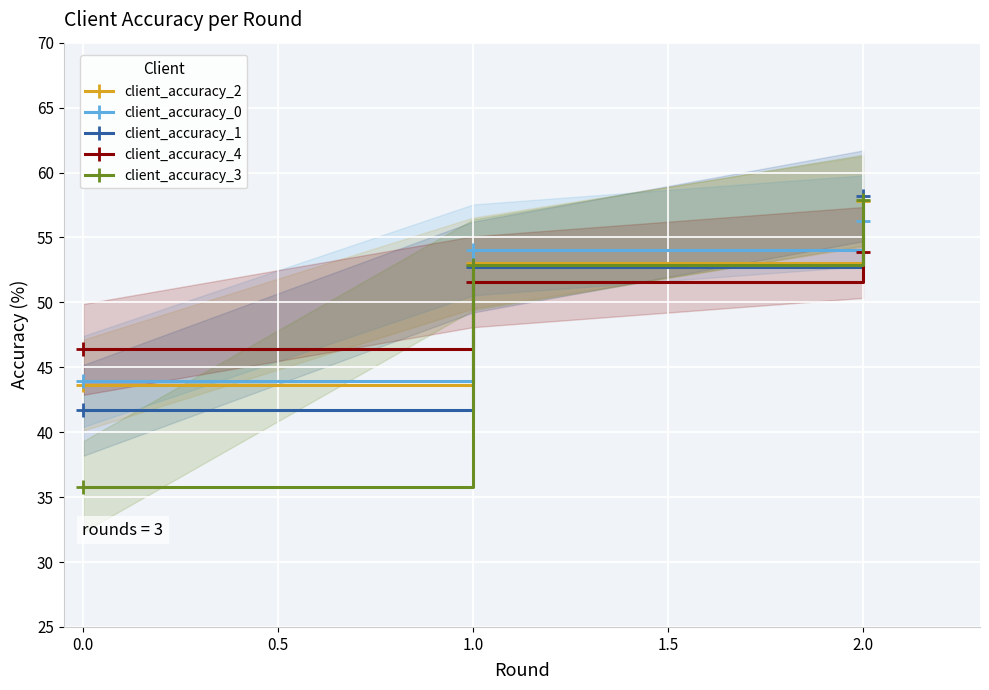

Rank the categories by client_accuracy_0 value from highest to lowest.

2.0, 1.0, 0.0